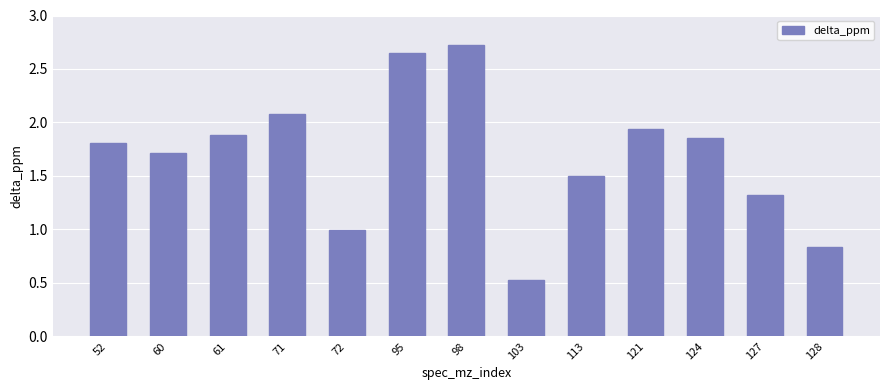

What is the difference between the maximum and minimum values?

2.2